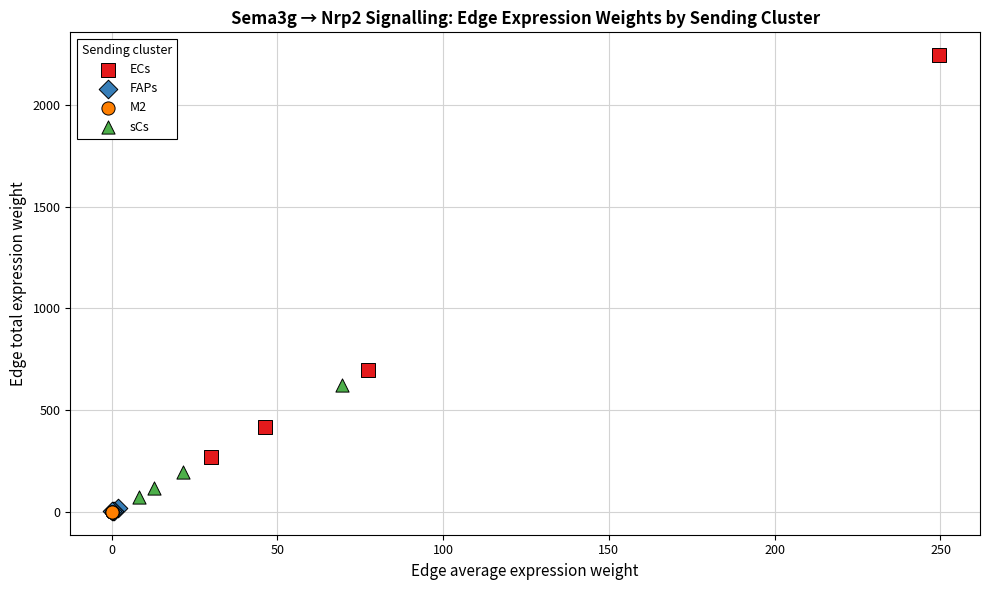

Which series has the widest spread of Y values?

ECs